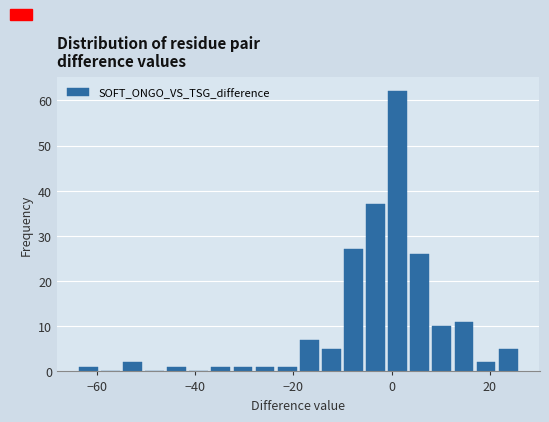

Read against the x-axis, roughly where is the centre of the tallest bar?

2